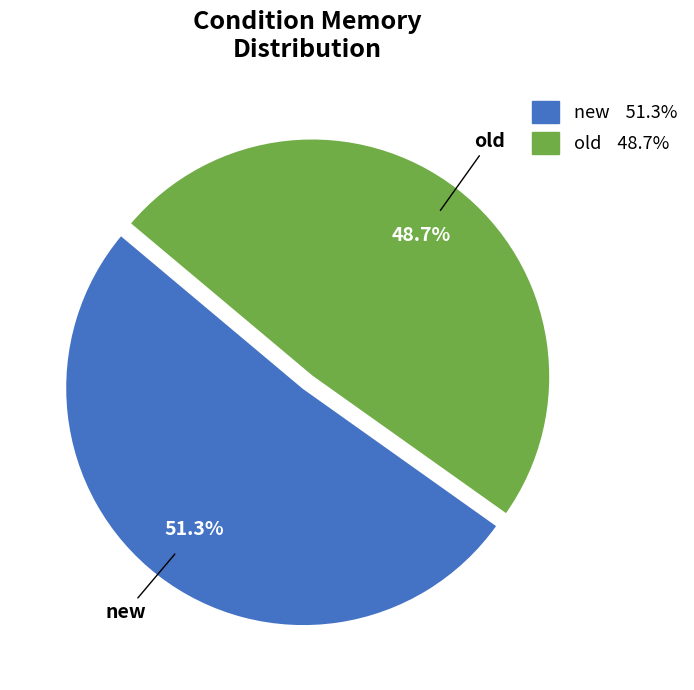

To the nearest percent, what percentage of the pie is new?

51%